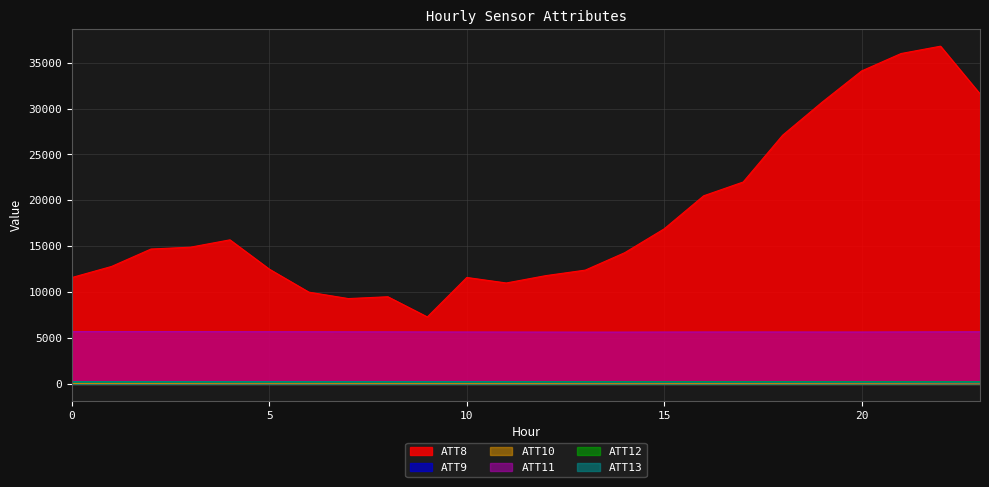

Which series has the largest range (max minus min)?

ATT8